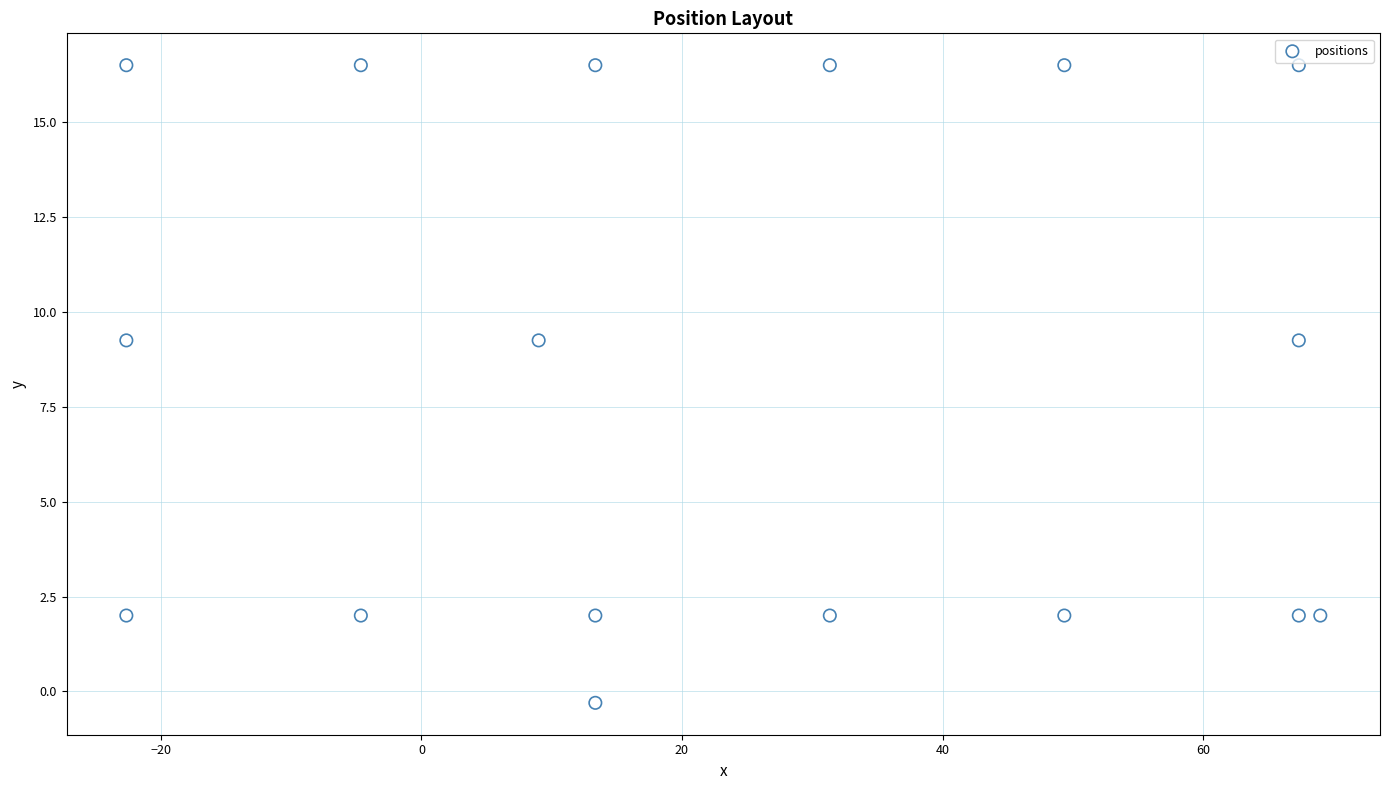

What is the range of Y values (max minus min)?

16.8